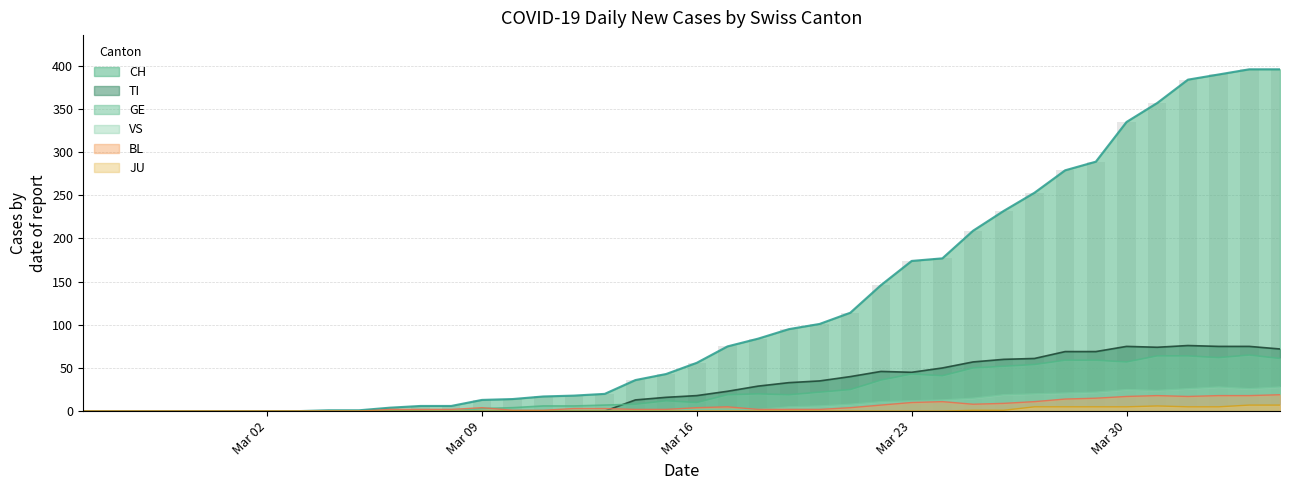

Is the value of BL at 2020-03-13 greater than the value of VS at 2020-03-21?

No